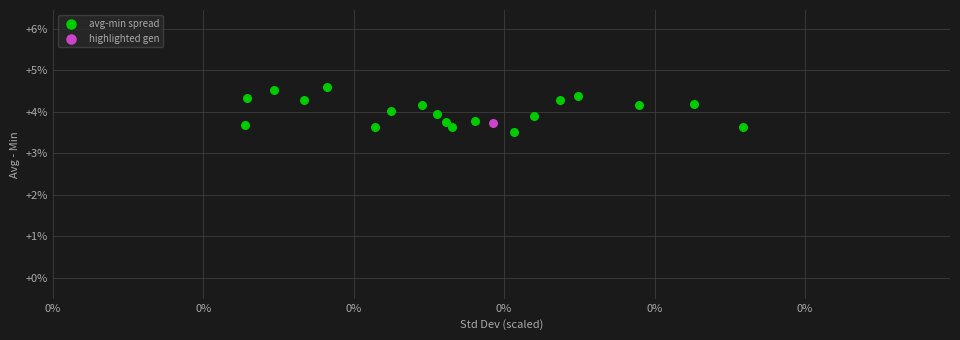

What are all the series names shown in the legend?

avg-min spread, highlighted gen